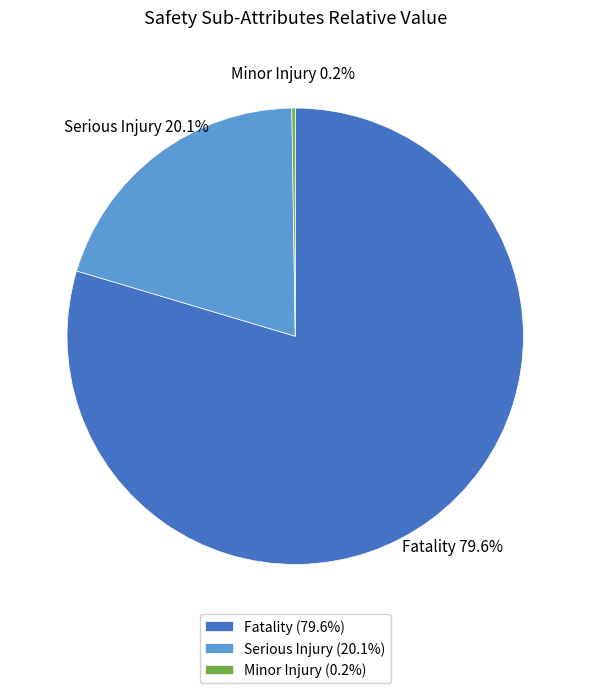

Which has a higher value, Serious Injury or Fatality?

Fatality